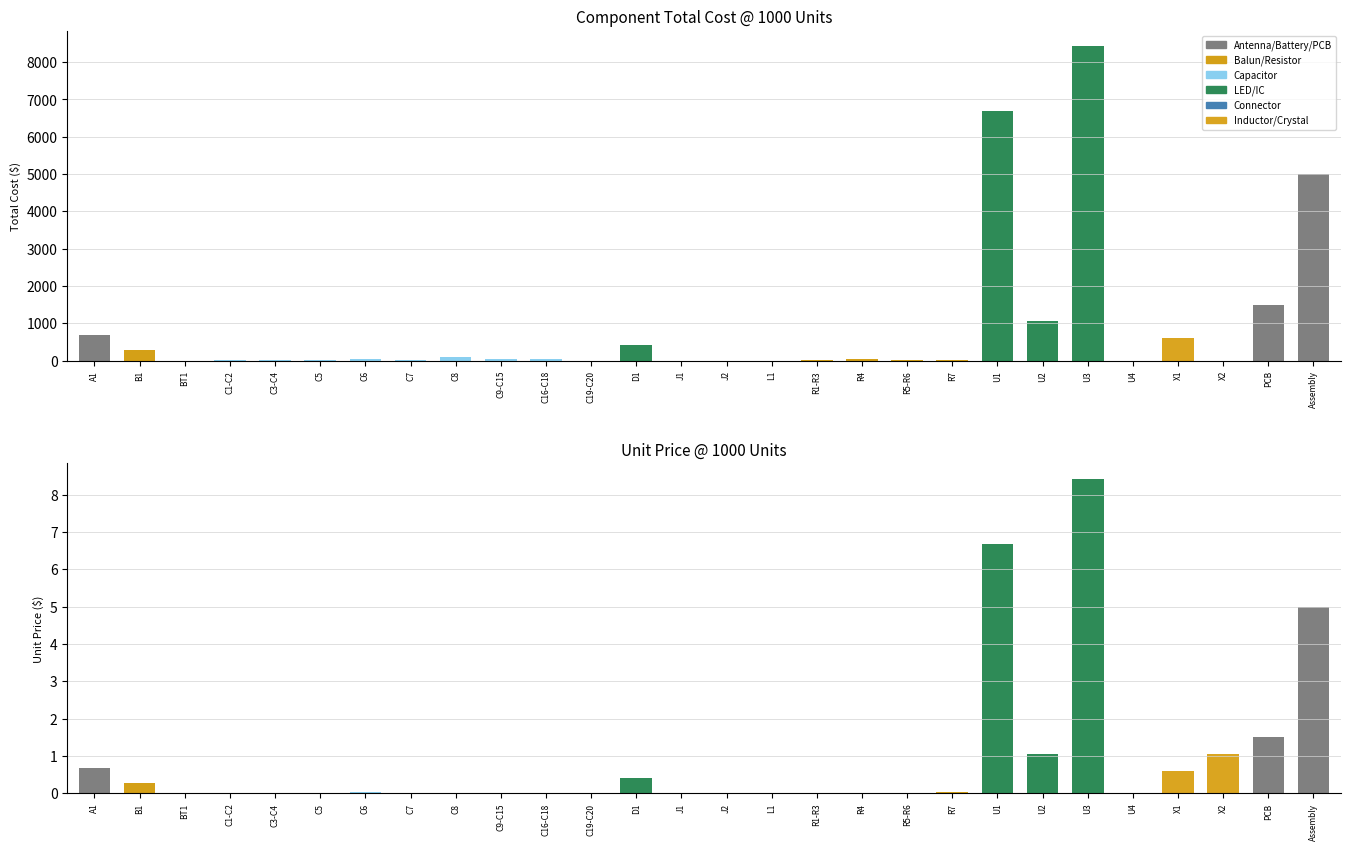

At which label does Total@1000 reach its minimum?

BT1